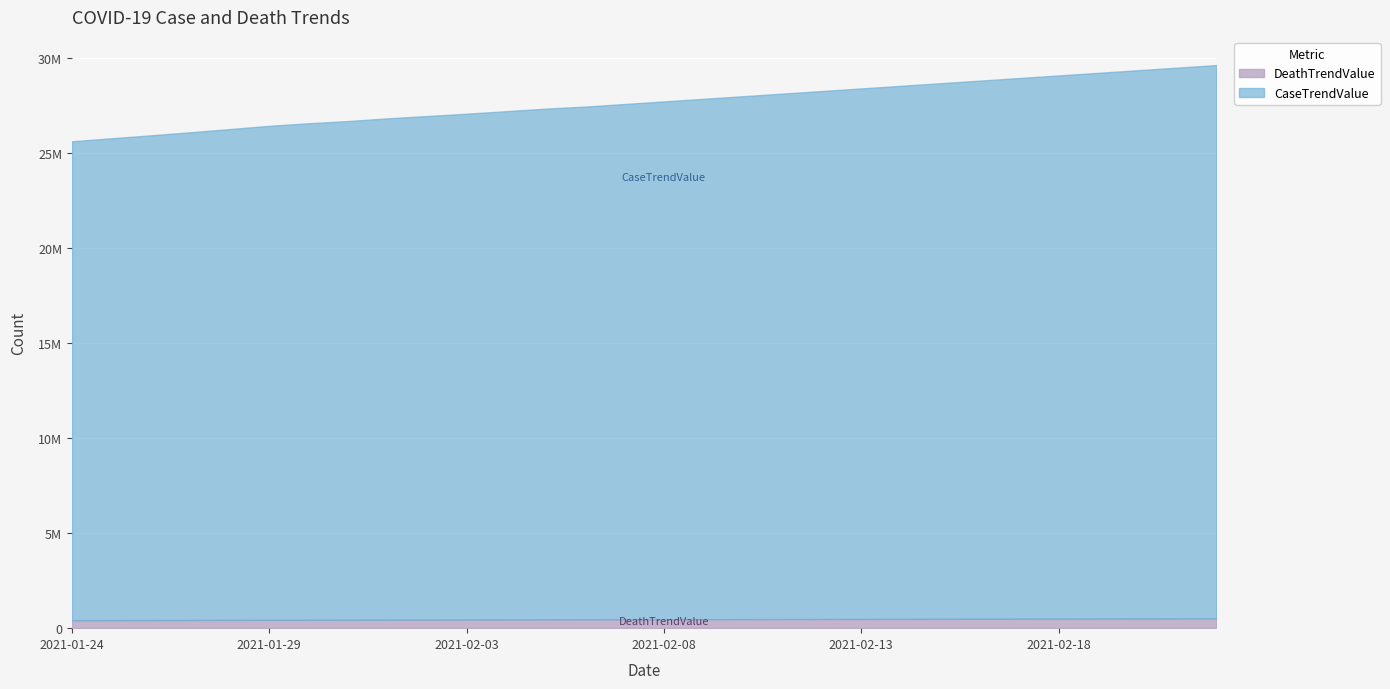

Between 2021-02-05 and 2021-02-22, which series saw the biggest shift?

CaseTrendValue